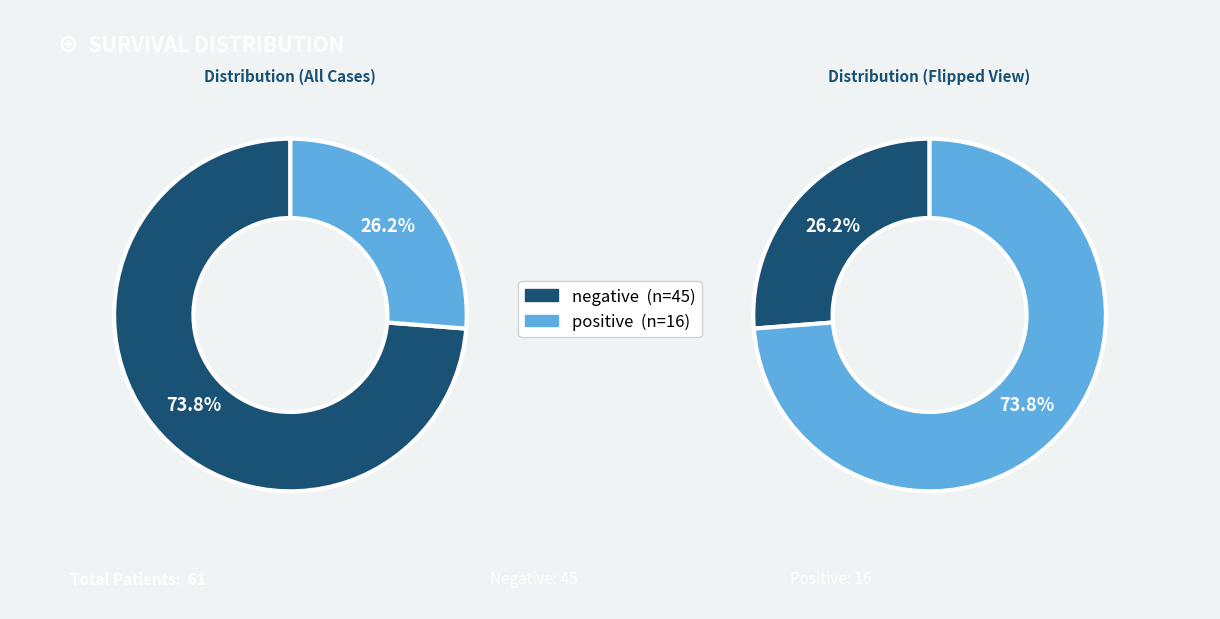

How many segments does this pie chart have?

2